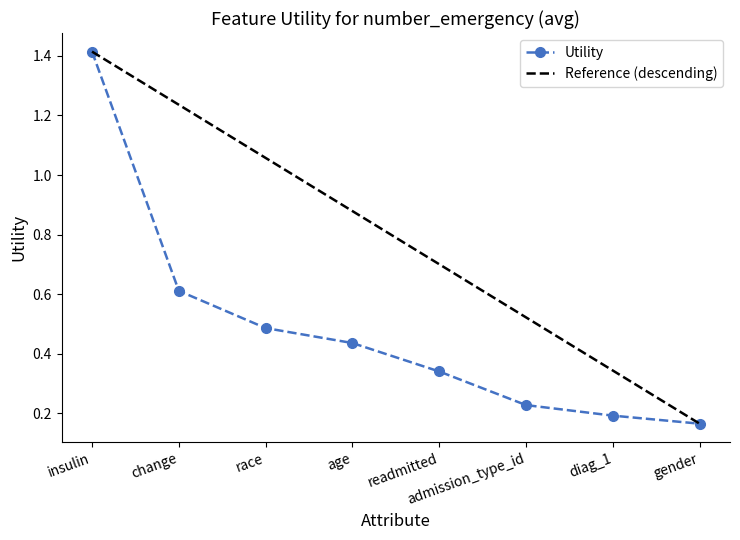

True or false: the data shows 0.2 at admission_type_id.

True